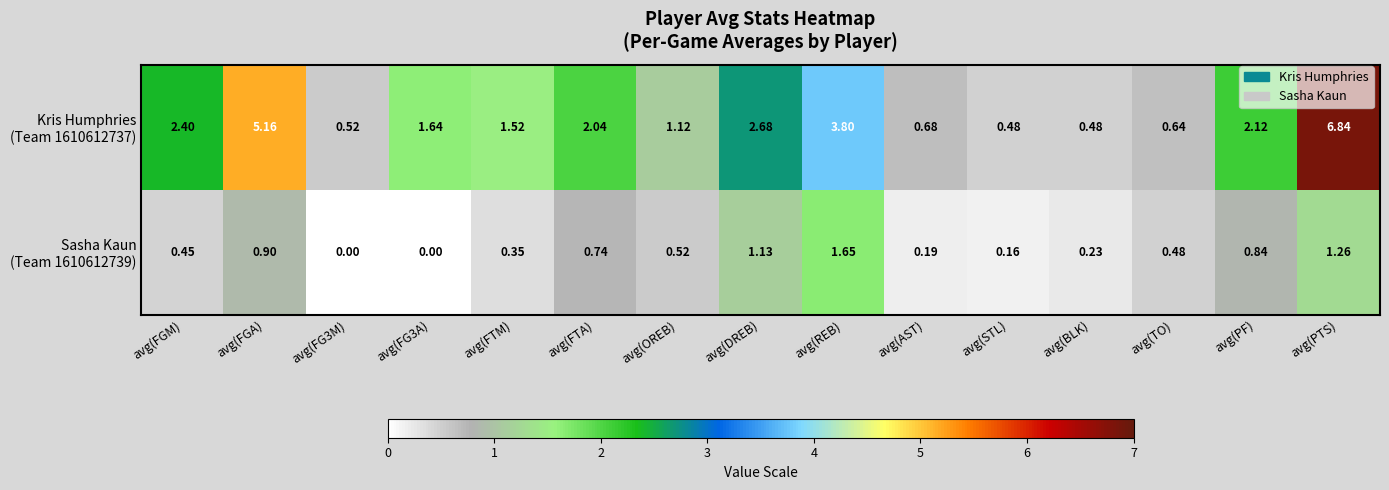

Which category has the highest value across all series?

avg(PTS)